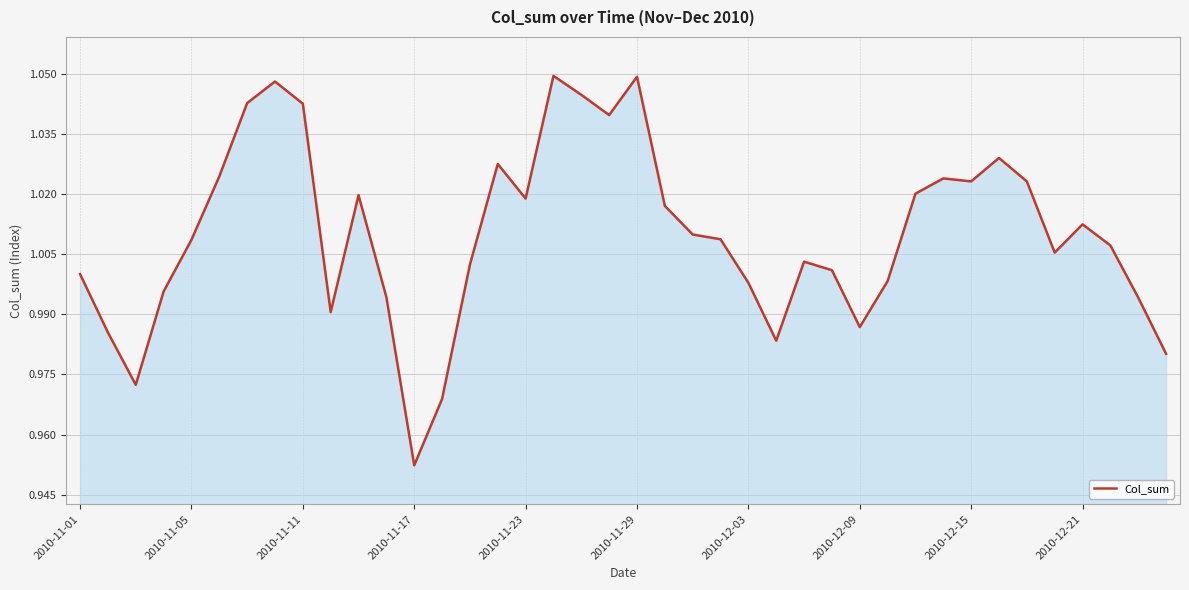

Is this an area chart (filled region under the line)?

Yes